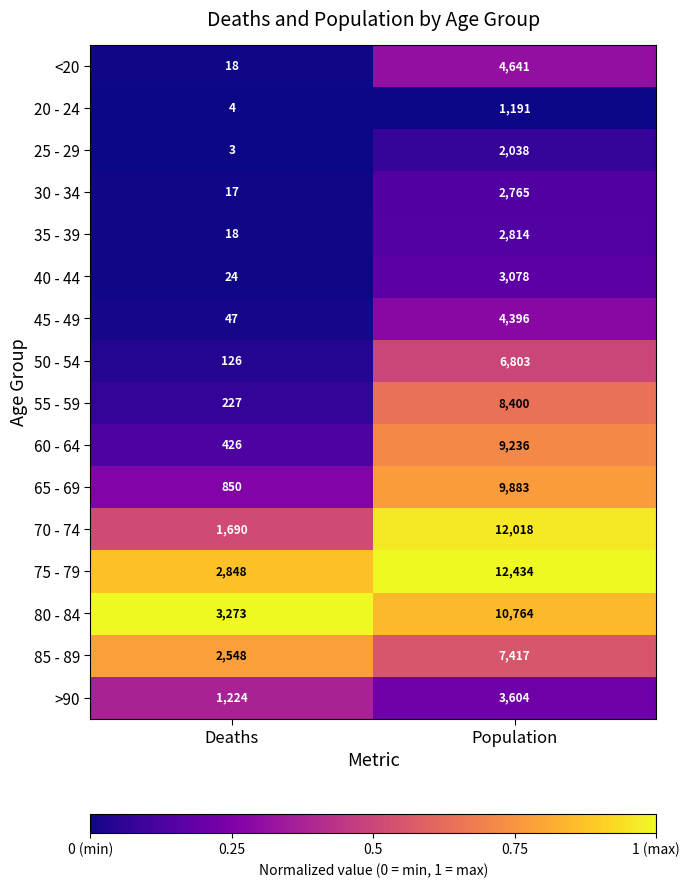

The value of 50 - 54 at Deaths is 49. True or false?

False